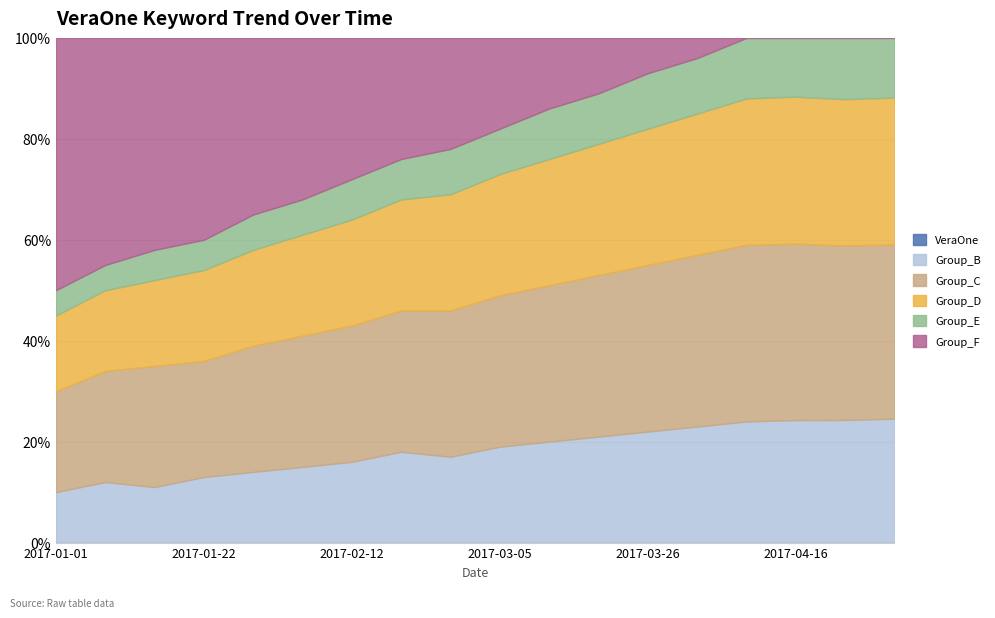

The value of Group_C at 2017-03-12 is 31. True or false?

True